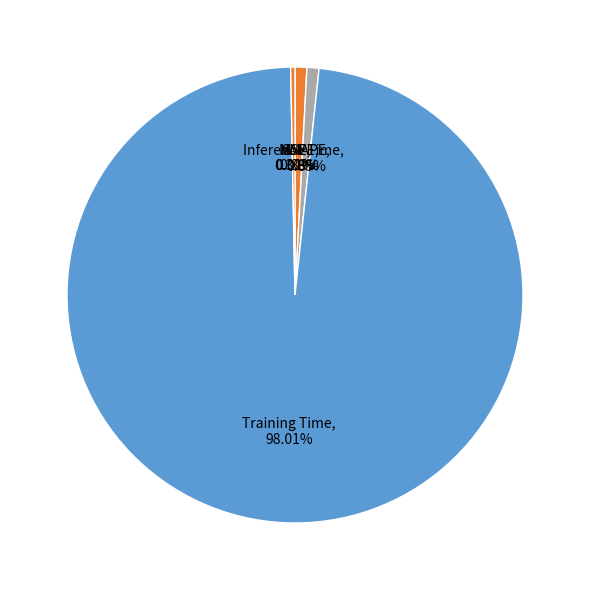

Which slice is the largest?

Training Time